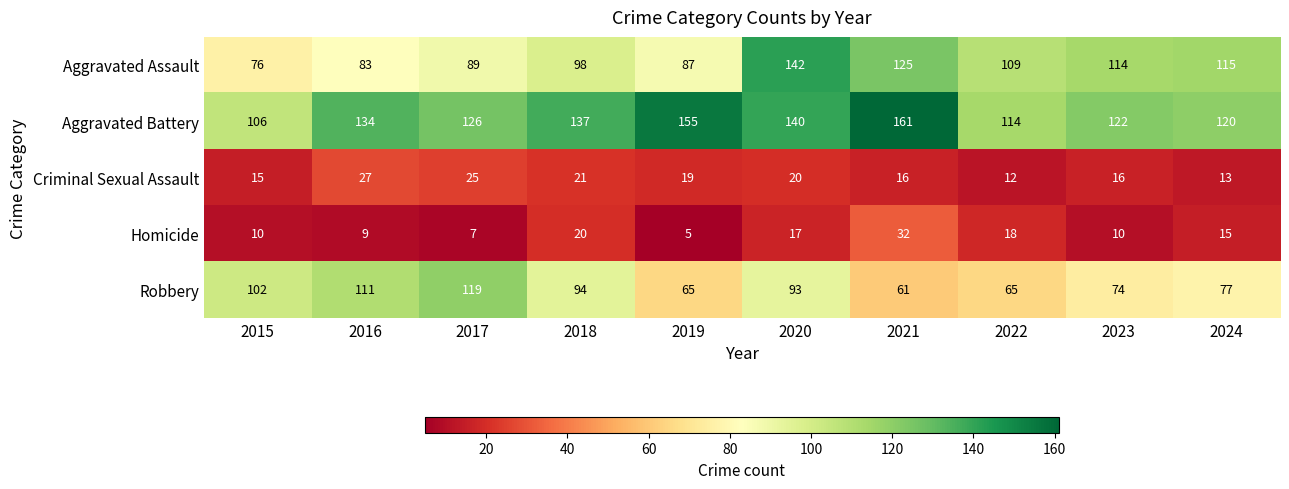

What is the difference between the second highest and minimum values in the Robbery series?

50